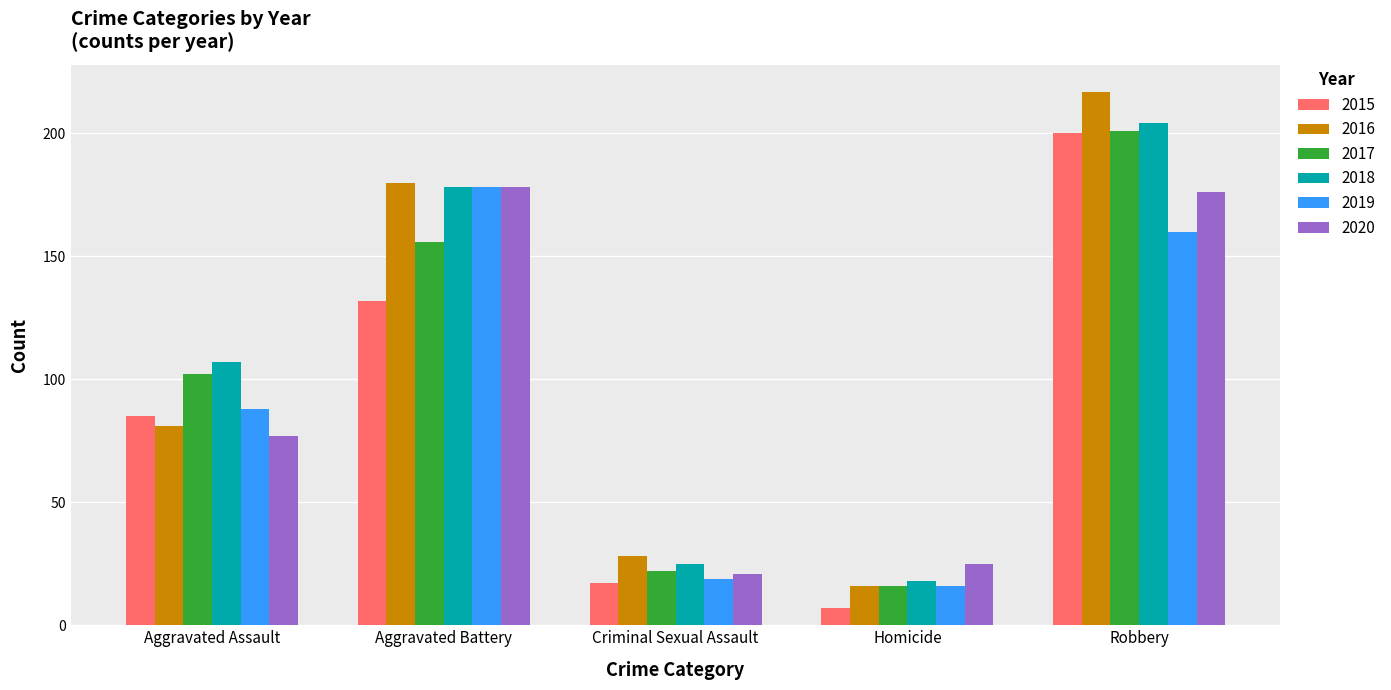

What is the difference between the maximum and minimum values in the 2016 series?

201